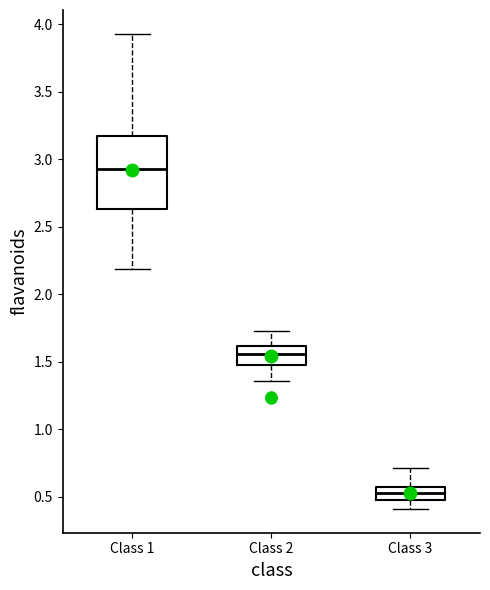

Which box's median line is the lowest?

Class 3